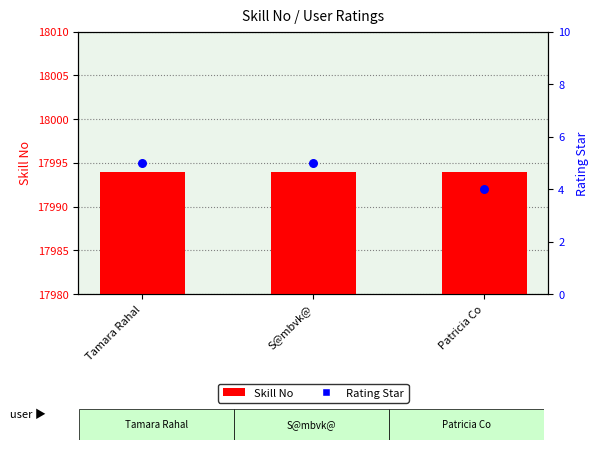

Which series has the widest spread of Y values?

Rating Star